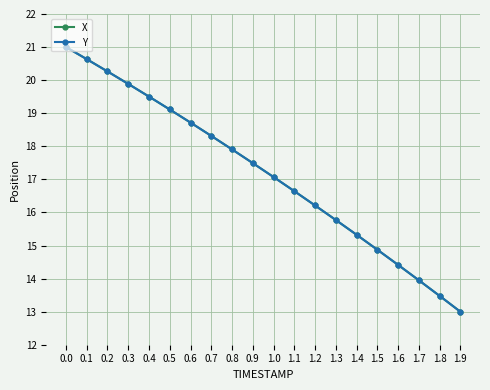

Is this an area chart (filled region under the line)?

No